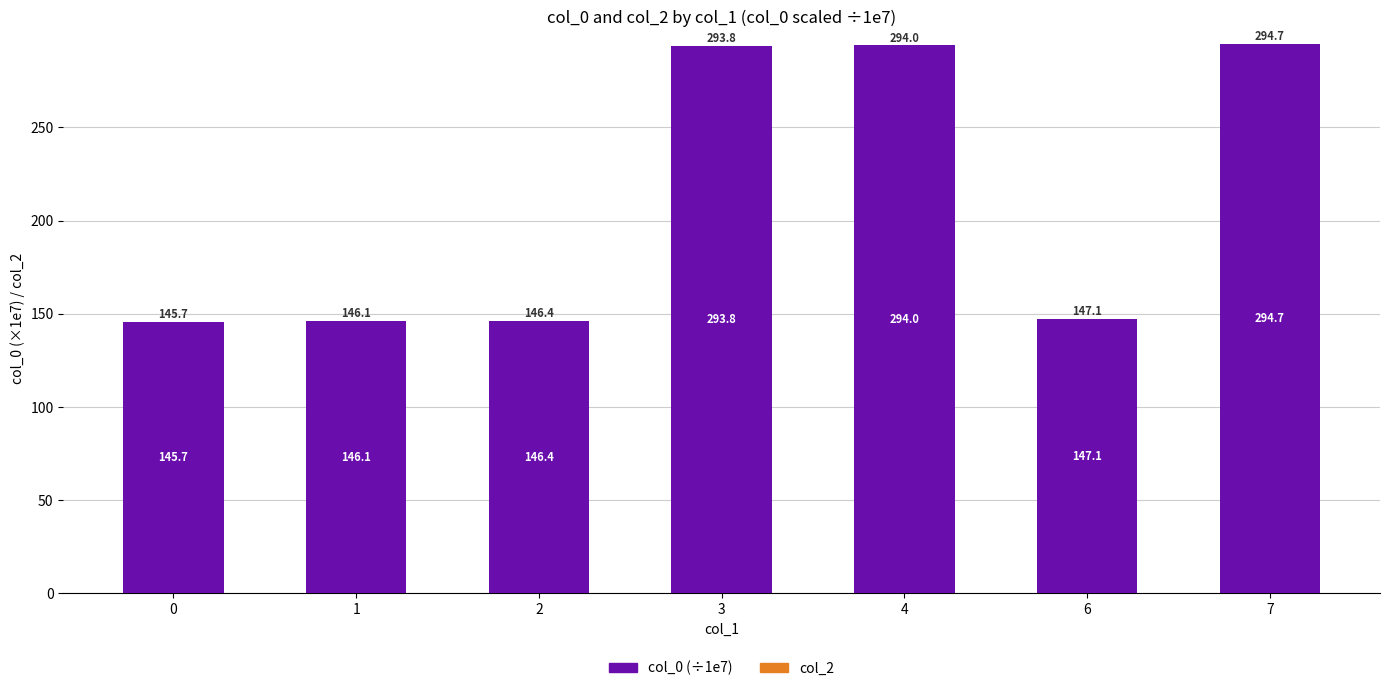

Rank the categories by value from lowest to highest.

0, 1, 2, 6, 3, 4, 7